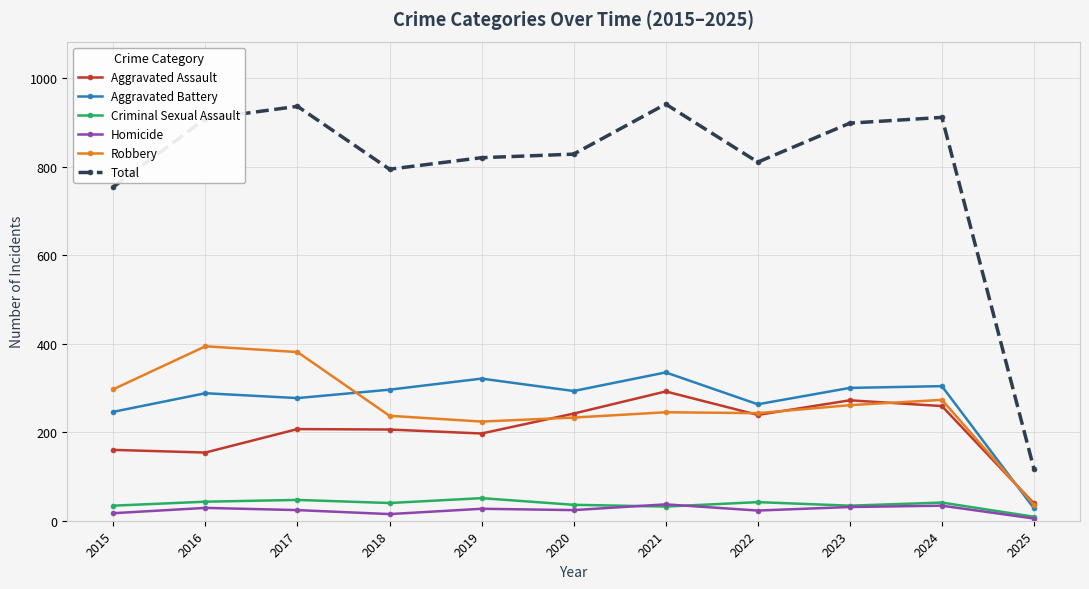

True or false: Homicide and Robbery intersect in this chart.

False